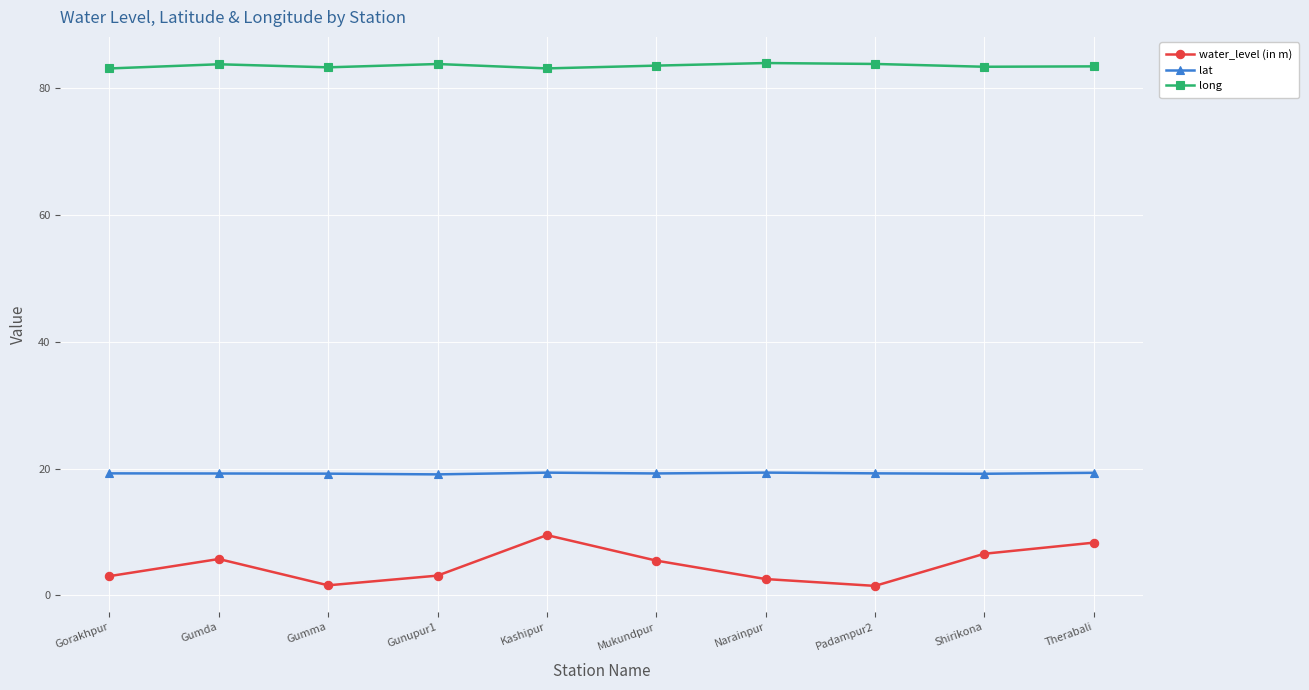

What is the maximum value shown in the chart?

84.0